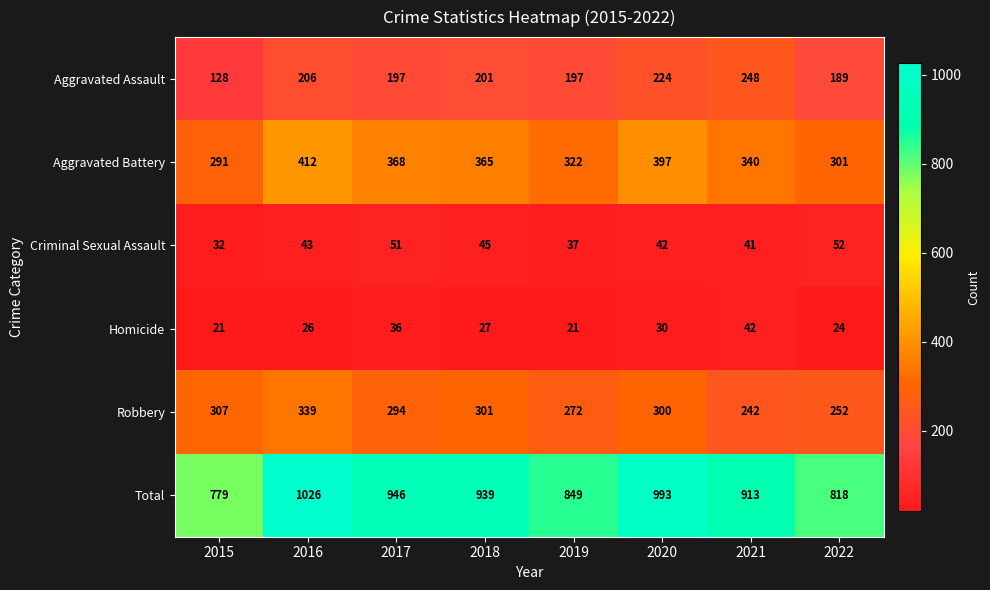

Count the number of categories in the chart.

8